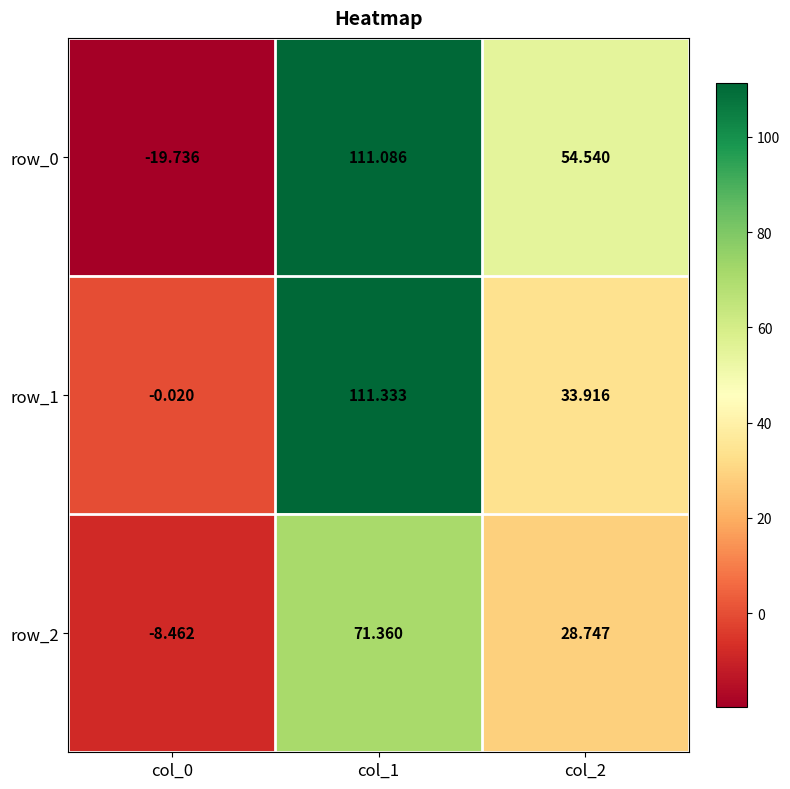

Is the value of row_2 at col_1 greater than the value of row_0 at col_1?

No